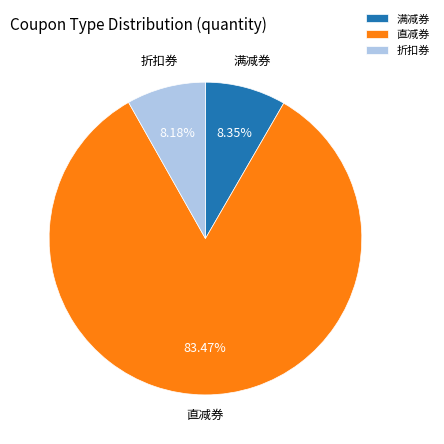

What portion of the pie excludes 满减券?

91.7%